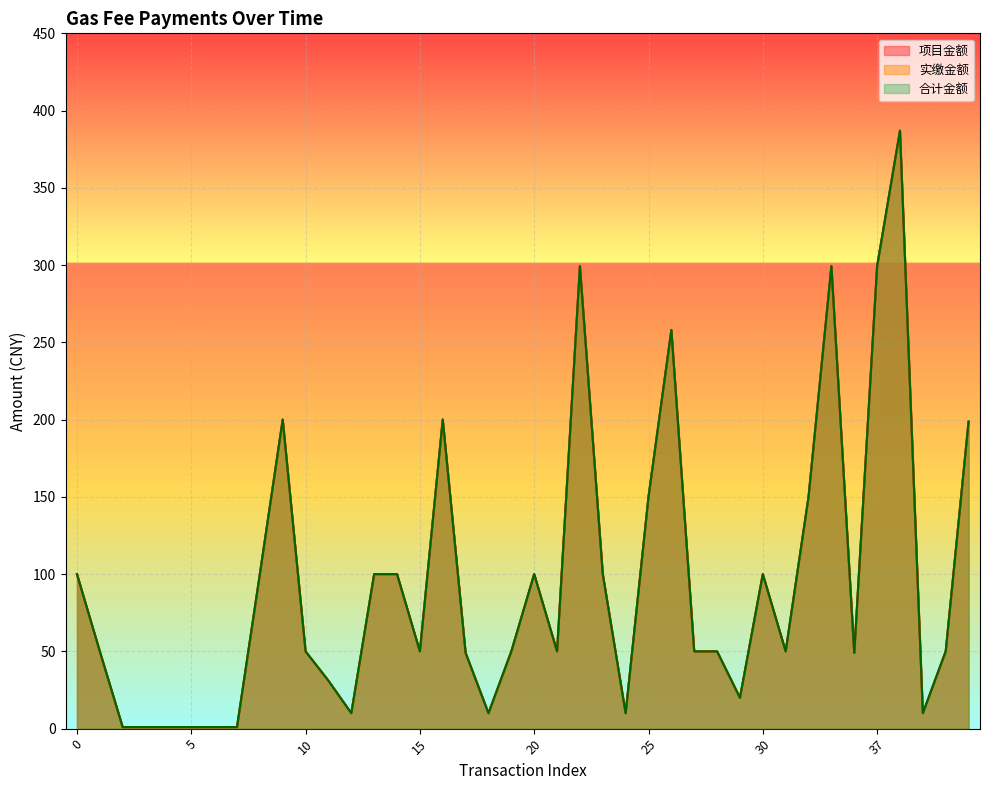

Which category has the lowest value in the 合计金额 series?

2